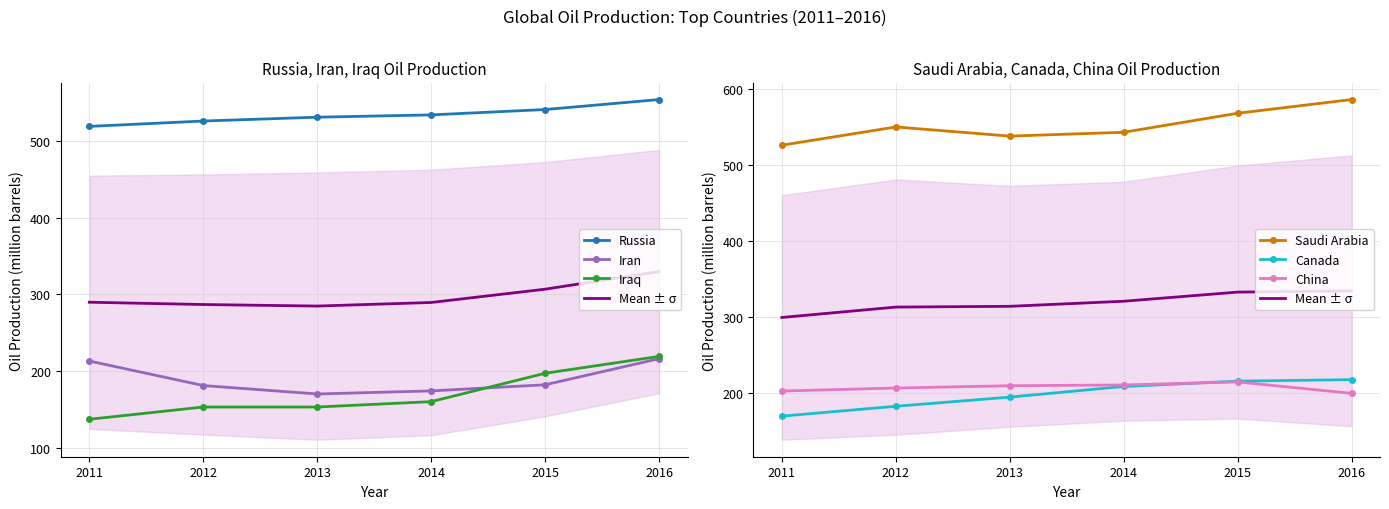

True or false: Russia has a value of 554 at 2016.

True